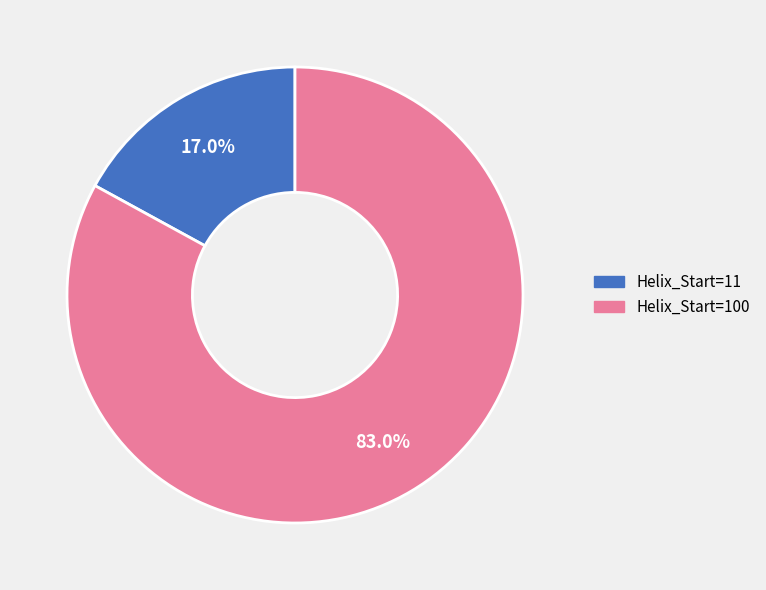

Does any single category account for the majority?

Yes